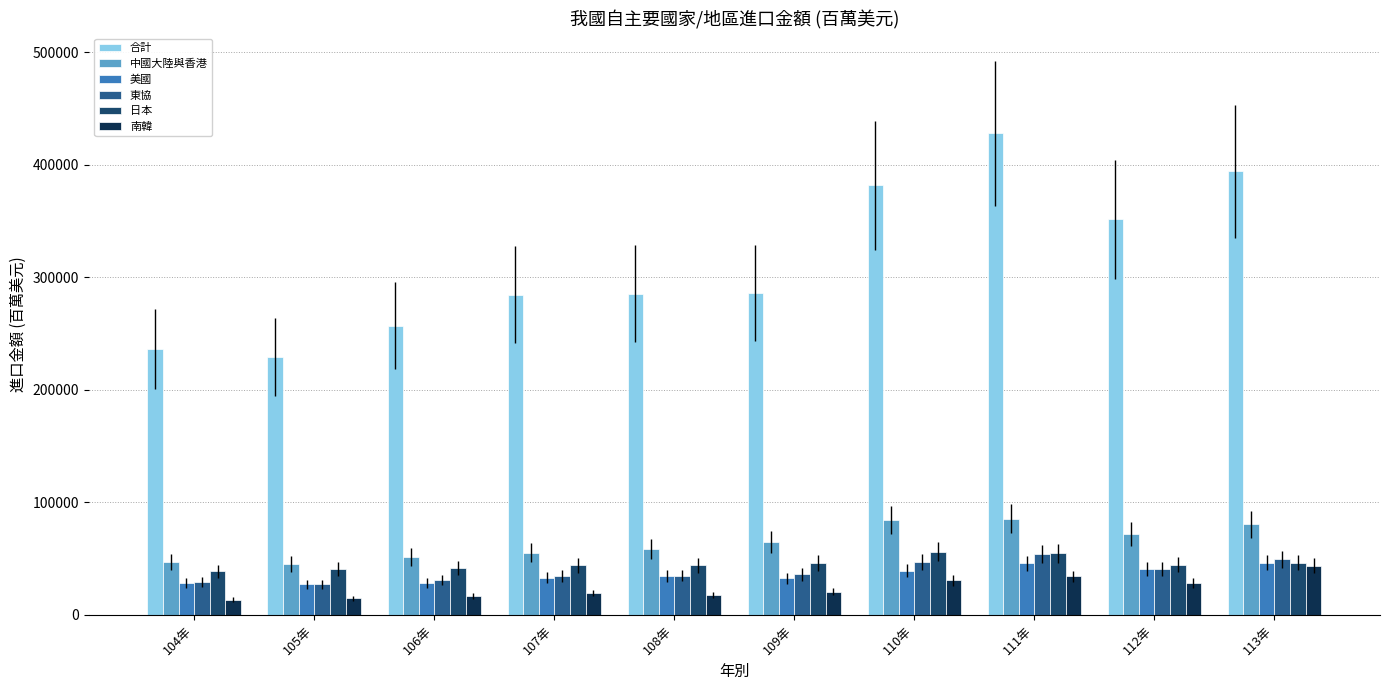

Where is 合計 nearest to the value 328640?

112年